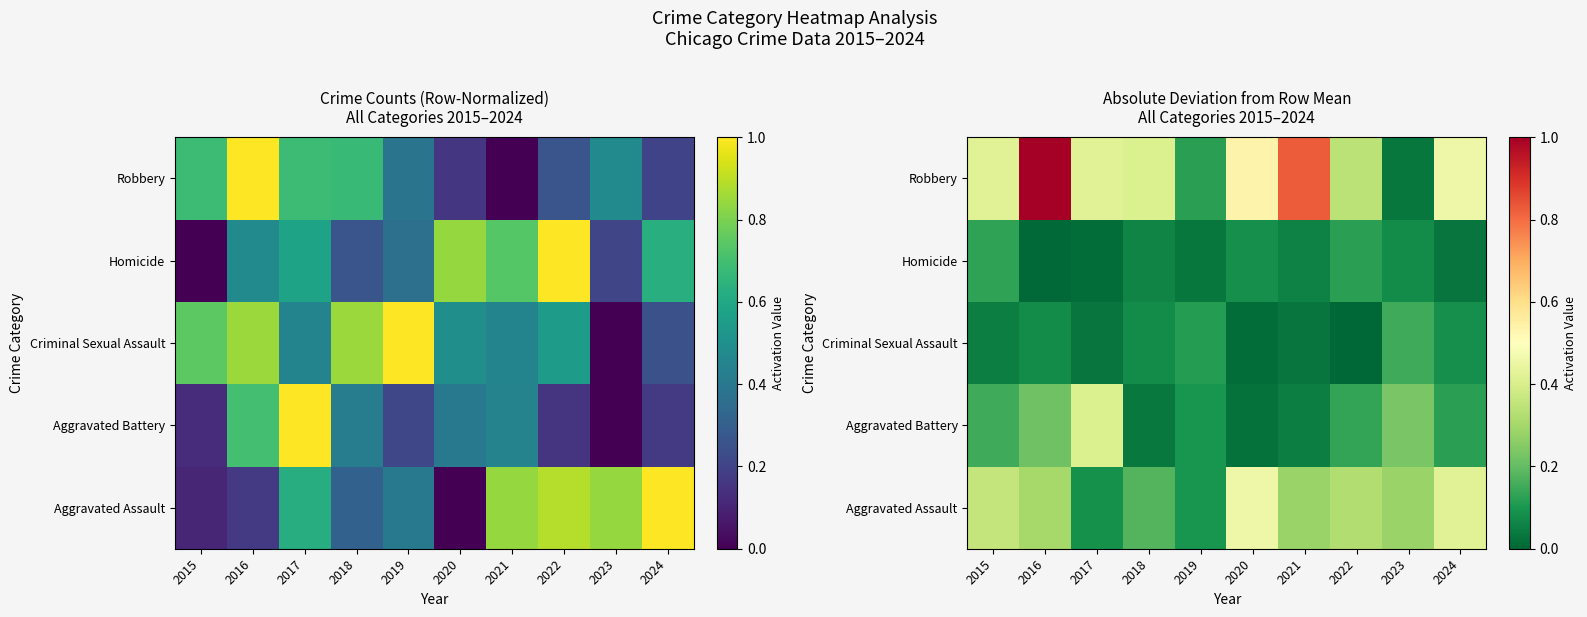

Which series has the widest spread of values?

Robbery